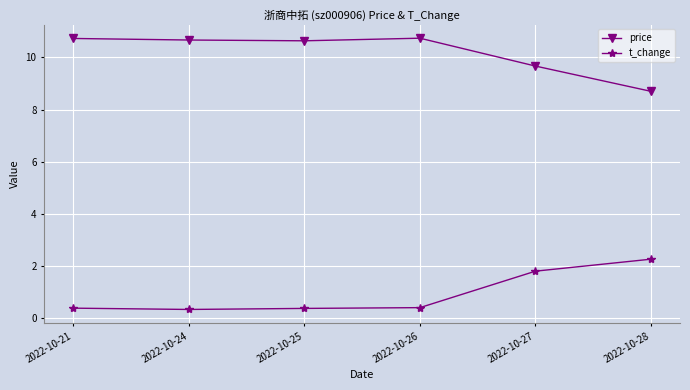

What is the value of the t_change point at the 3rd from the left?

0.4